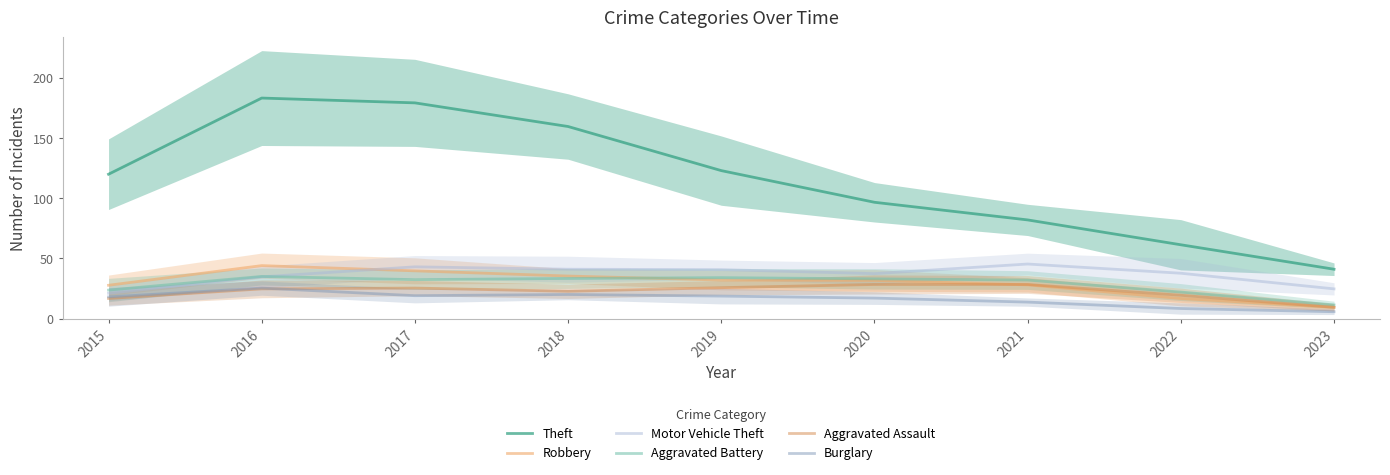

Does the chart display data point markers on the line(s)?

No